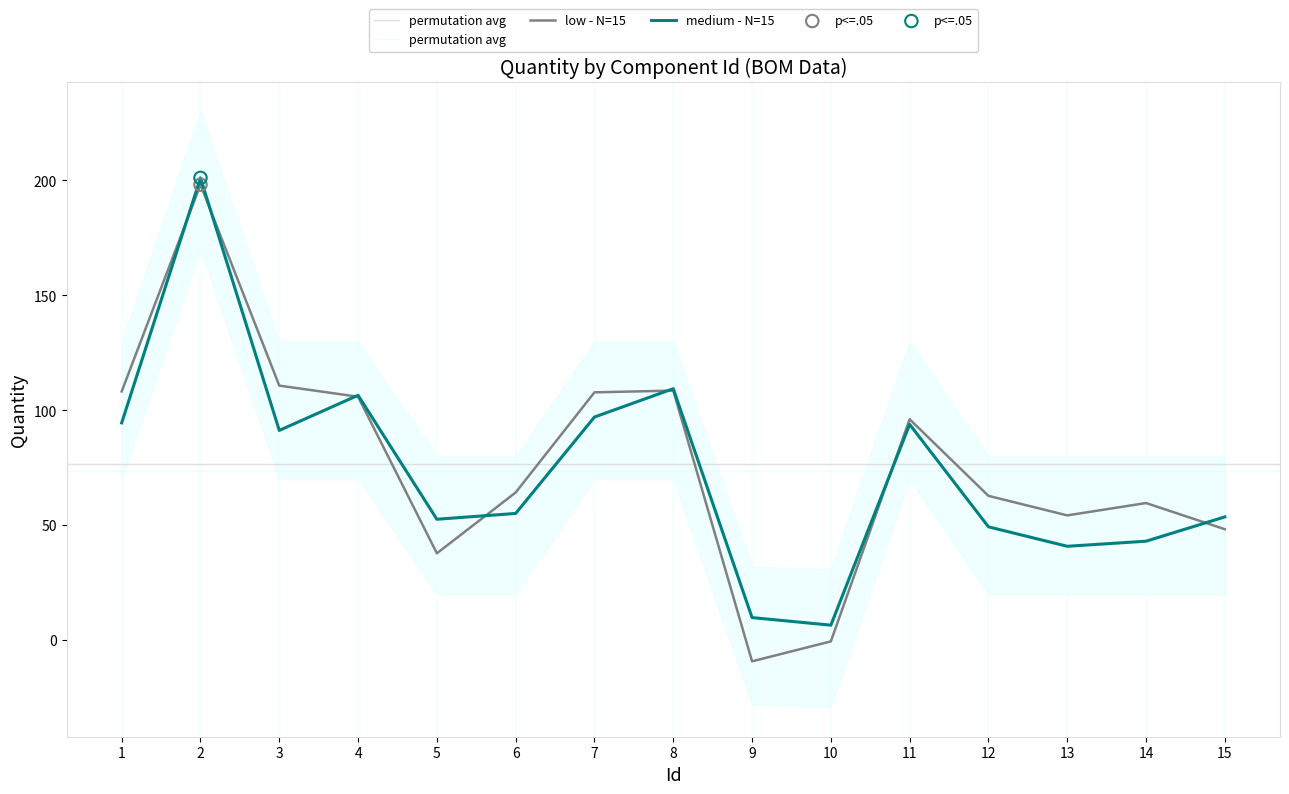

Is the value of low - Quantity at 9 greater than the value of medium - Quantity at 5?

No